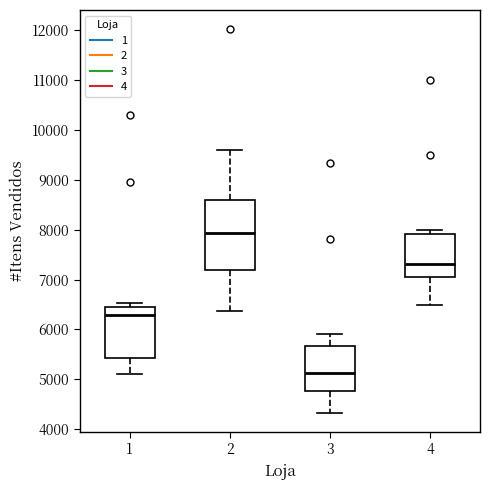

Reading left to right, transcribe this box plot: for each box, give where its median line is, the range the box spans, and where its two whiskers end, as read against the y-axis. The values are not printed on the chart, so give them approximately, as read against the axis.

1: median 6300, box 5400 to 6400, whiskers 5100 to 6500
2: median 7900, box 7200 to 8600, whiskers 6400 to 9600
3: median 5100, box 4800 to 5700, whiskers 4300 to 5900
4: median 7300, box 7000 to 7900, whiskers 6500 to 8000